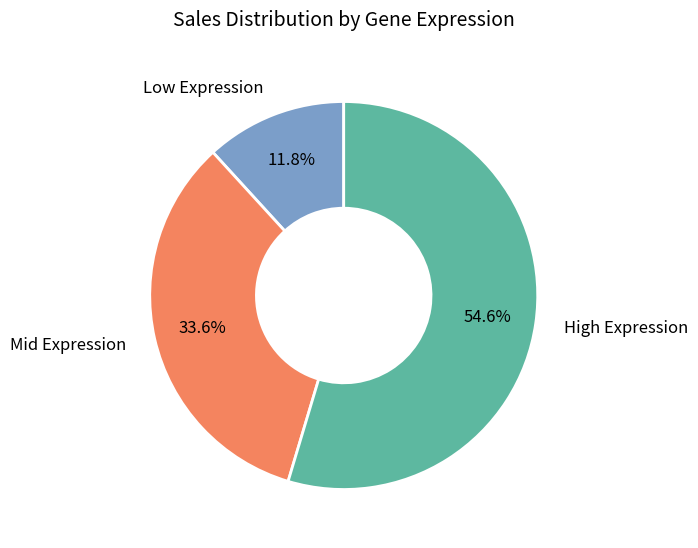

Count the number of slices in the pie.

3